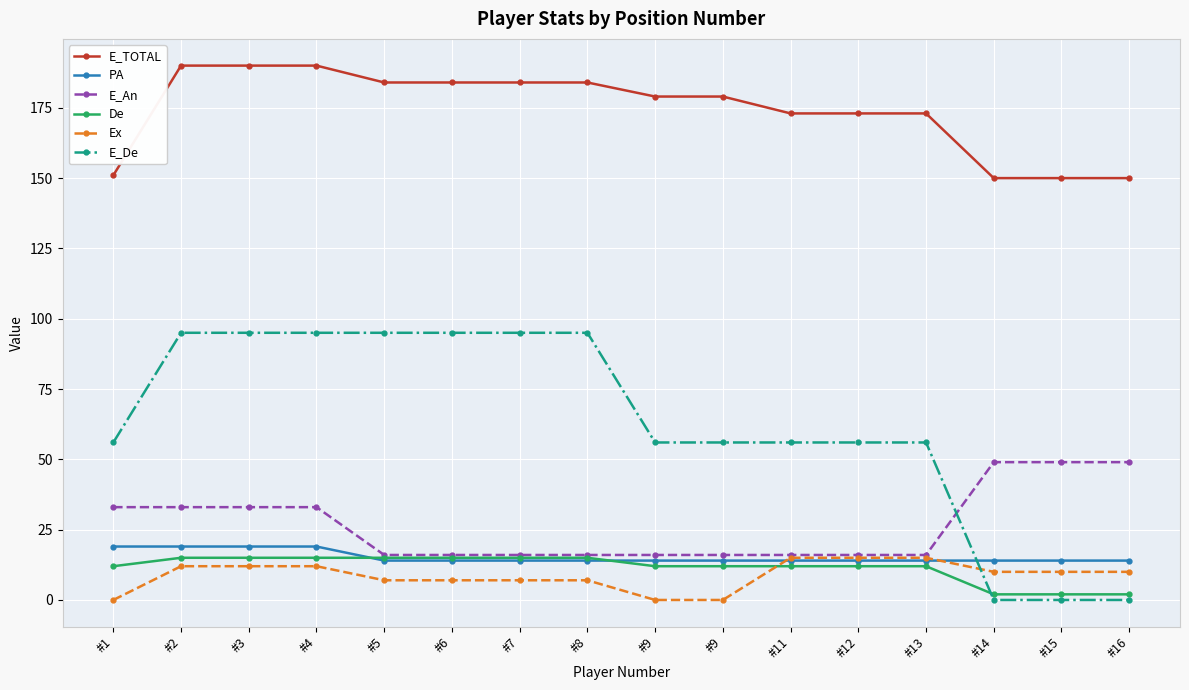

Which series changed the most between #2 and #13?

E_De